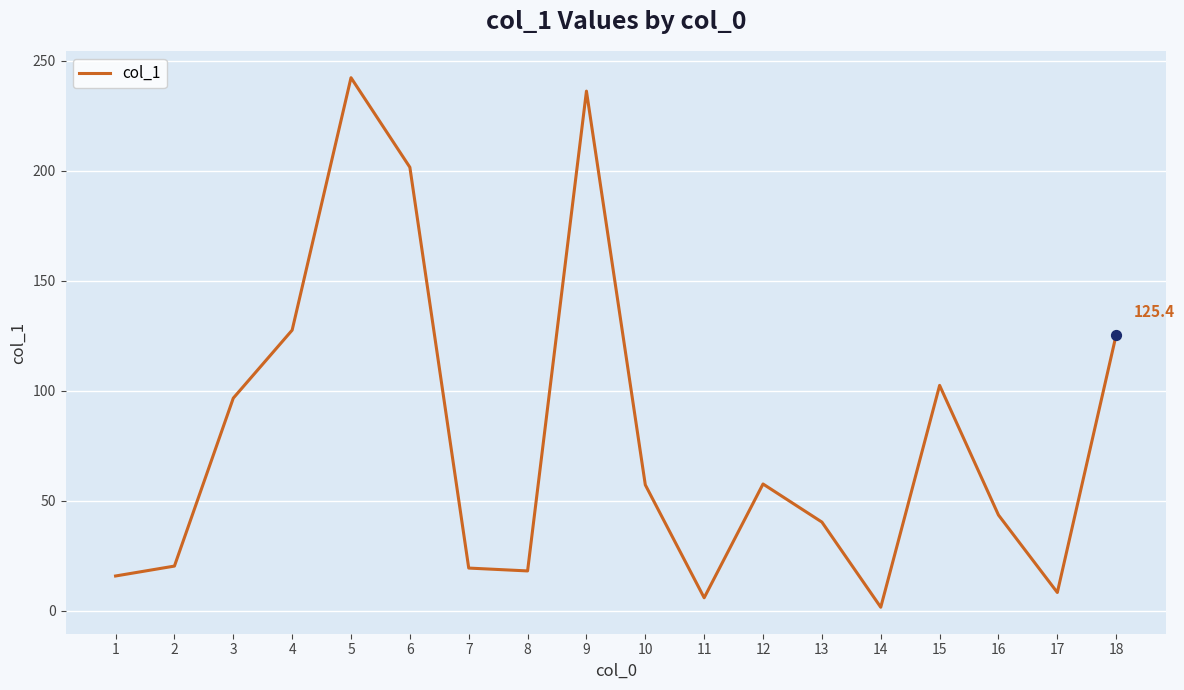

What is the change in value from 8 to 9?

+218.0